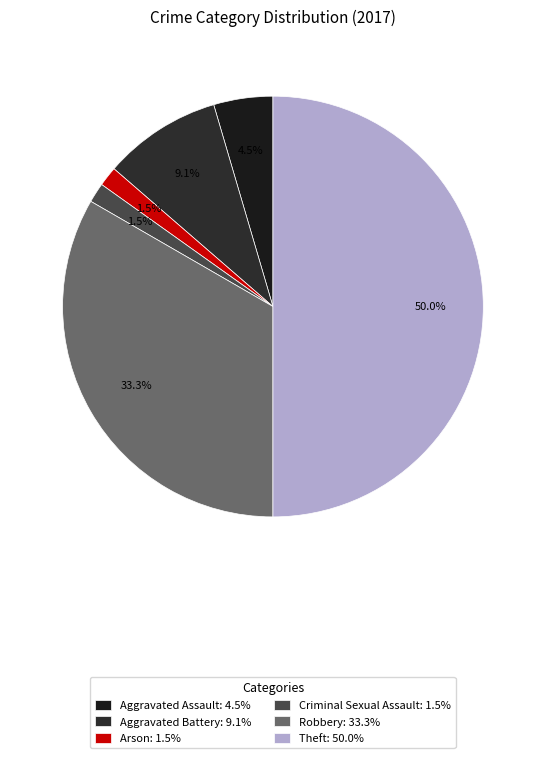

Rank the categories by value from lowest to highest.

Arson, Criminal Sexual Assault, Aggravated Assault, Aggravated Battery, Robbery, Theft